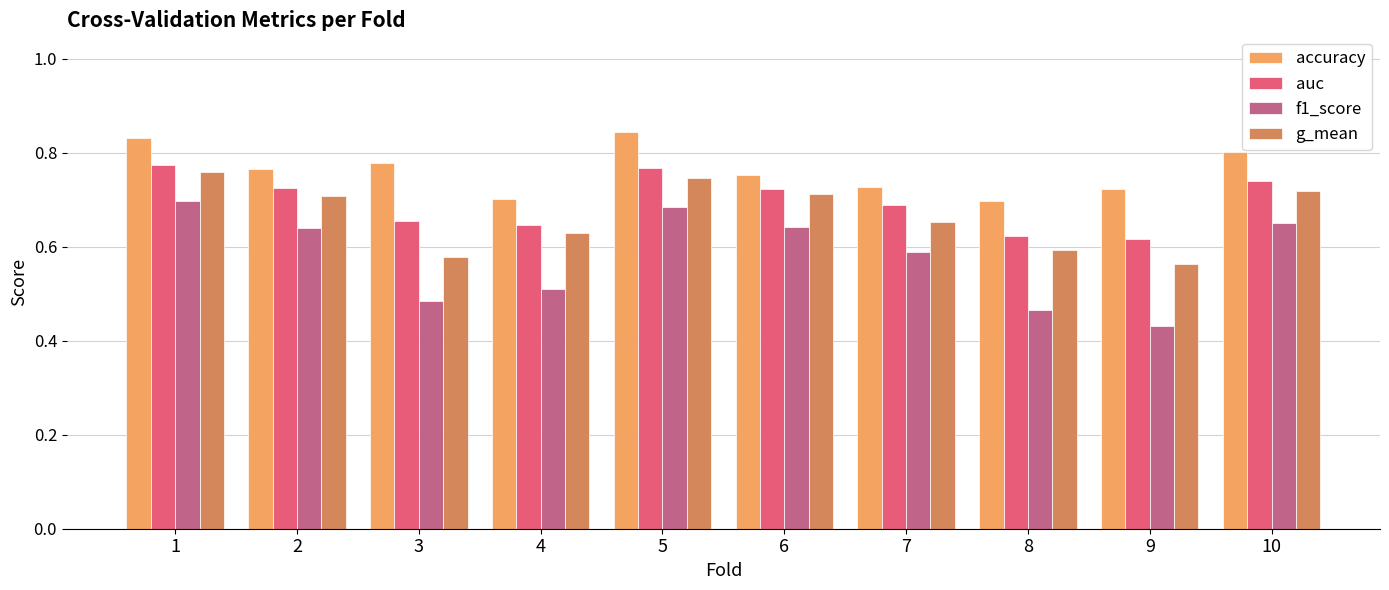

The f1_score series shows 0.6 at 6. True or false?

True